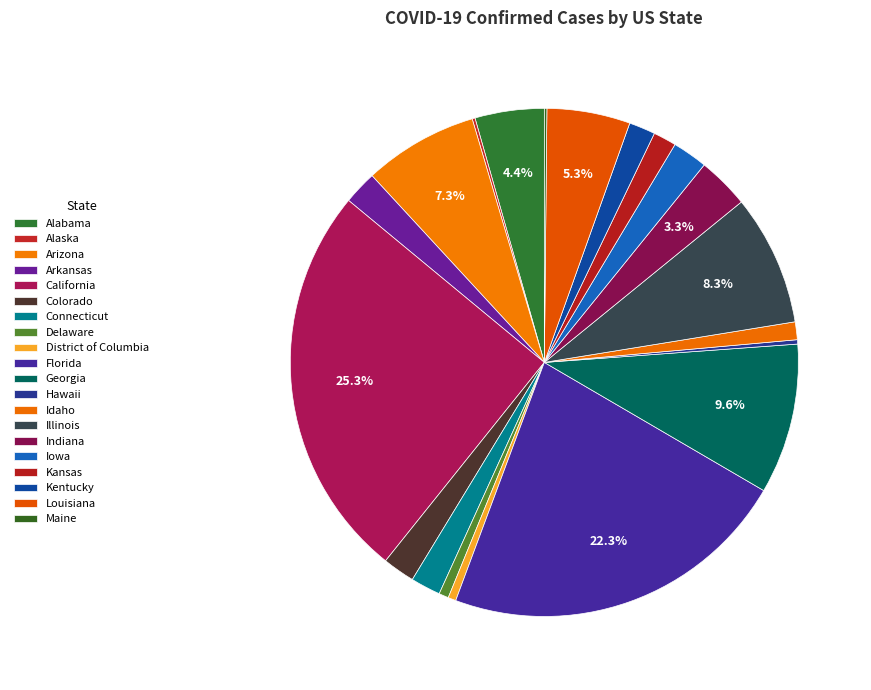

The Kansas slice represents 1% of the pie. True or false?

True